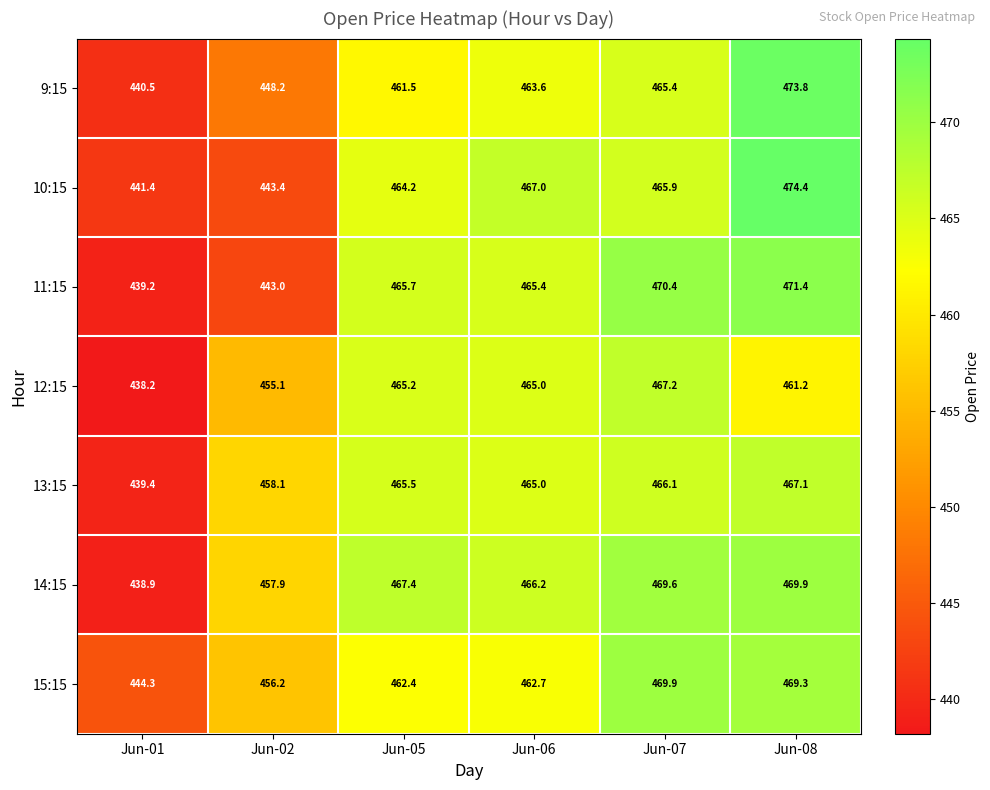

Rank the series at Jun-02 from highest to lowest value.

13:15, 14:15, 15:15, 12:15, 9:15, 10:15, 11:15